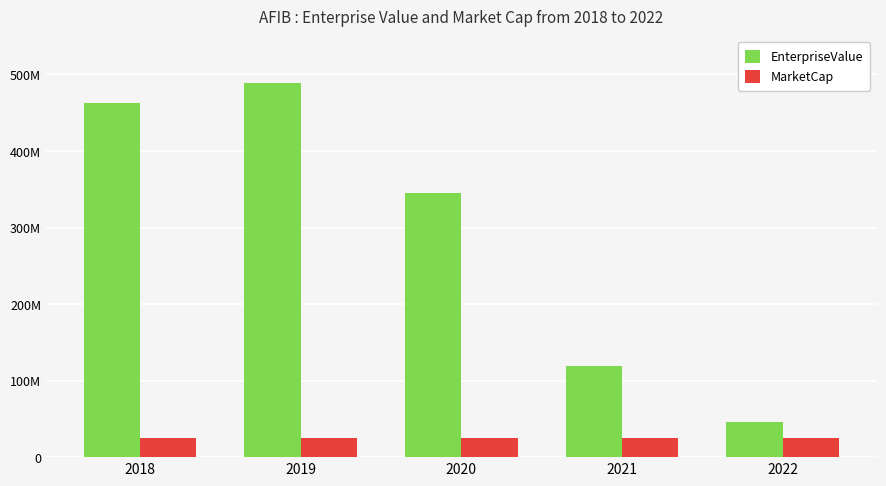

At 2022, list the series in order from largest to smallest.

EnterpriseValue, MarketCap